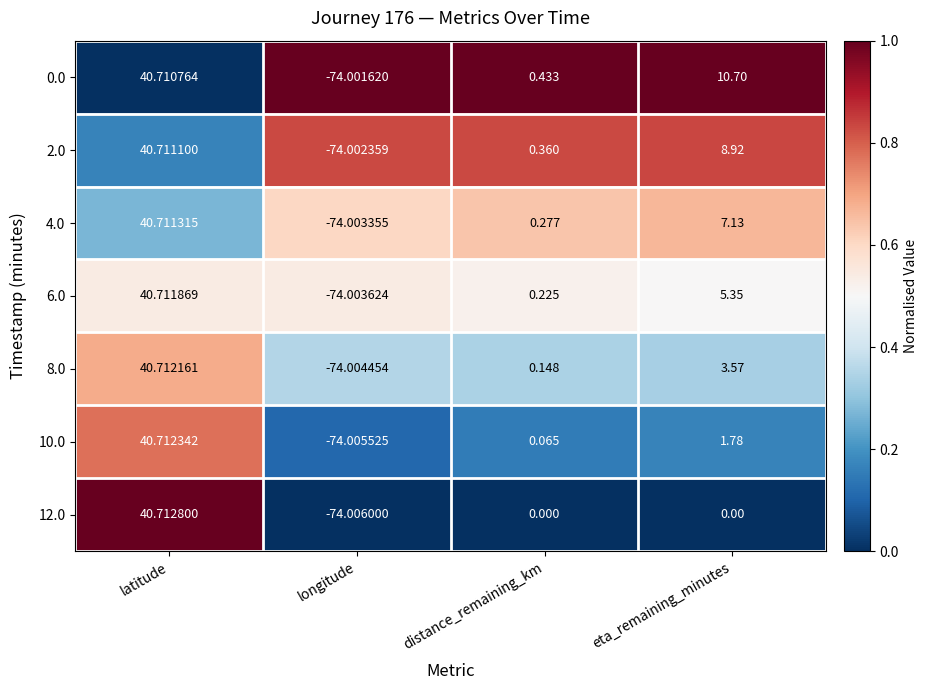

Where does the 12.0 series first go above 0?

latitude